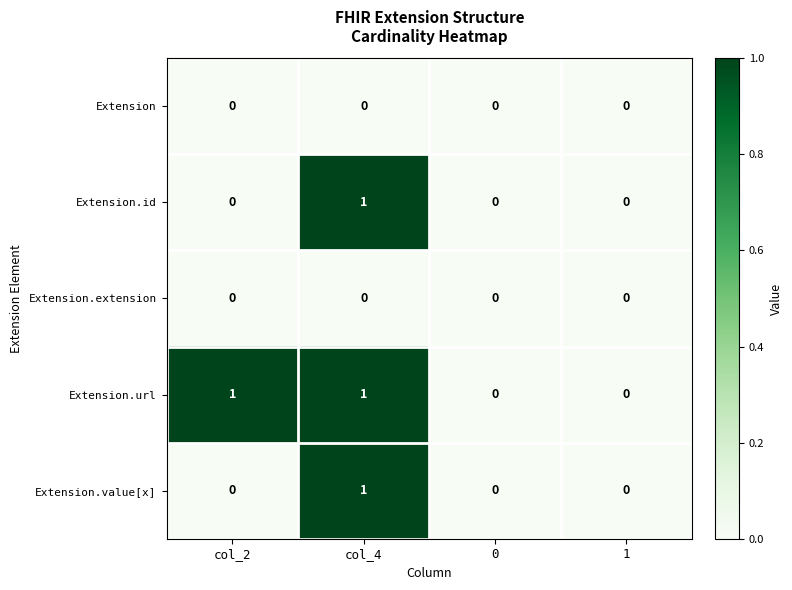

The value of Extension.value[x] at col_4 is 1. True or false?

True